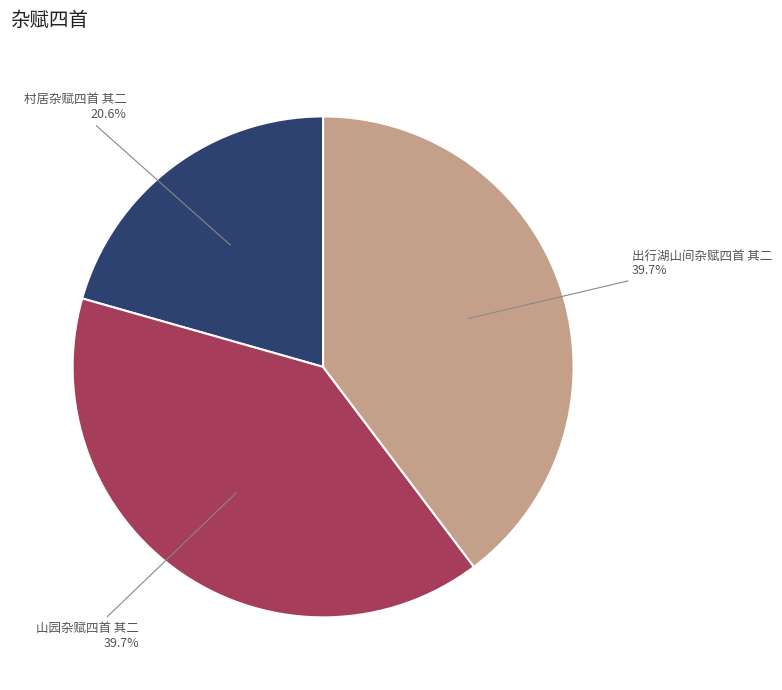

Is there any slice that represents more than half of the pie?

No